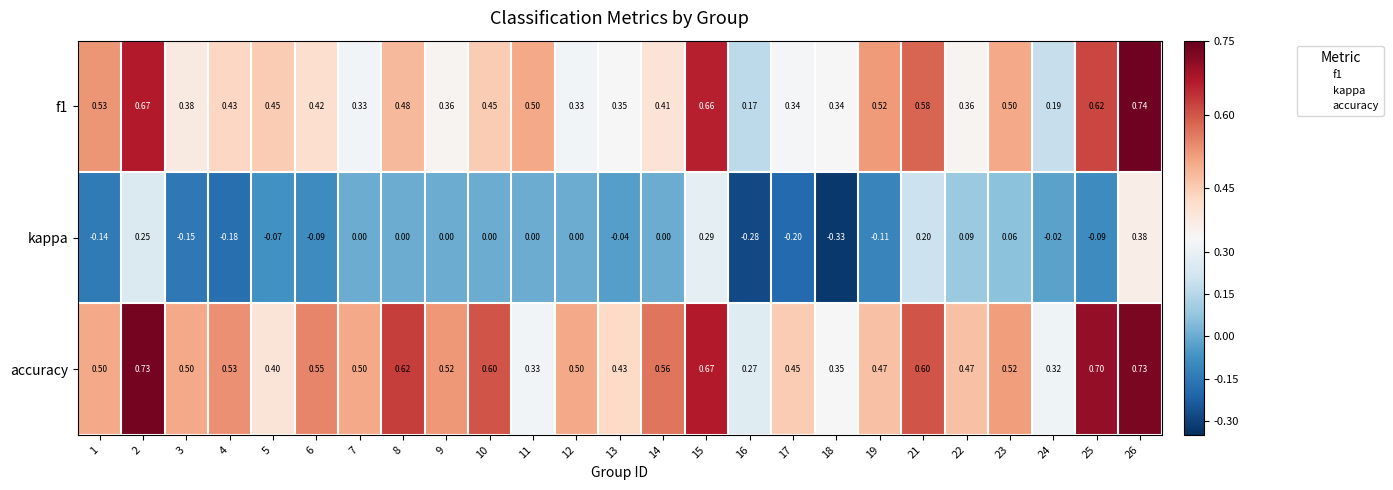

Which series has the widest spread of values?

kappa